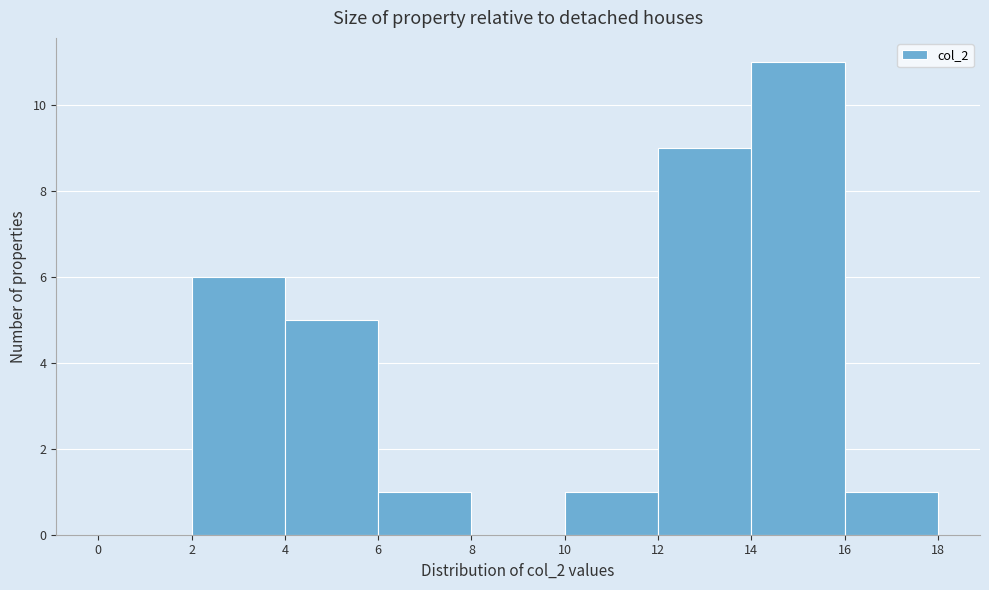

Reading left to right, list every bar in this chart as the range it spans on the x-axis followed by its height. The values are not printed on the chart, so give them approximately, as read against the axis.

0 to 2: 0
2 to 4: 6
4 to 6: 5
6 to 8: 1
8 to 10: 0
10 to 12: 1
12 to 14: 9
14 to 16: 11
16 to 18: 1